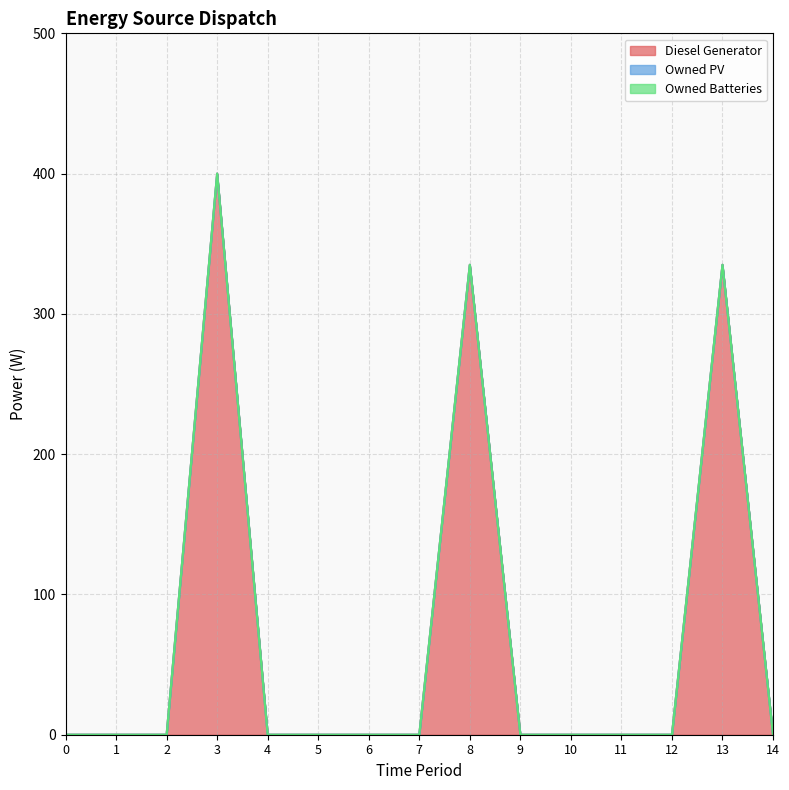

Which series changed the most between 11 and 12?

Diesel Generator